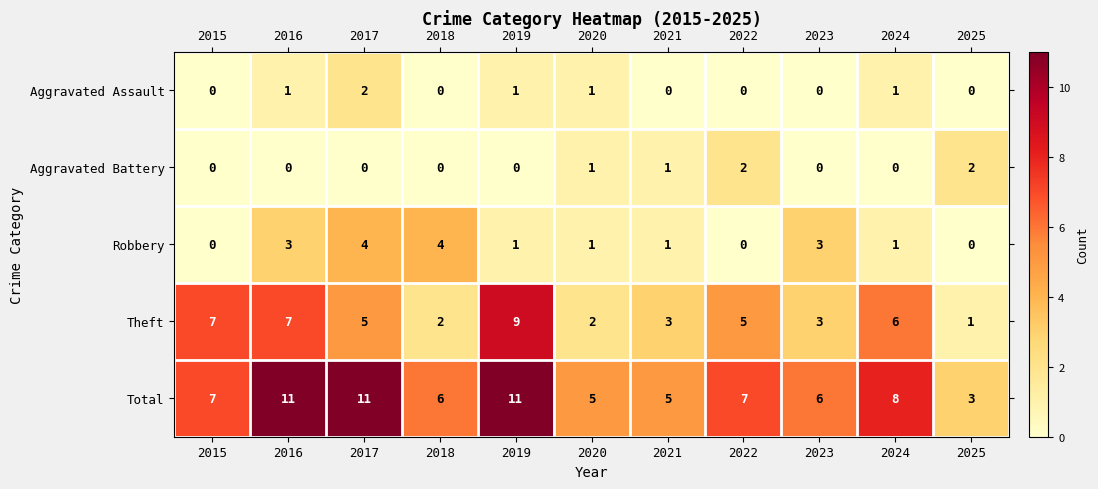

What is the average value of the Theft series?

5